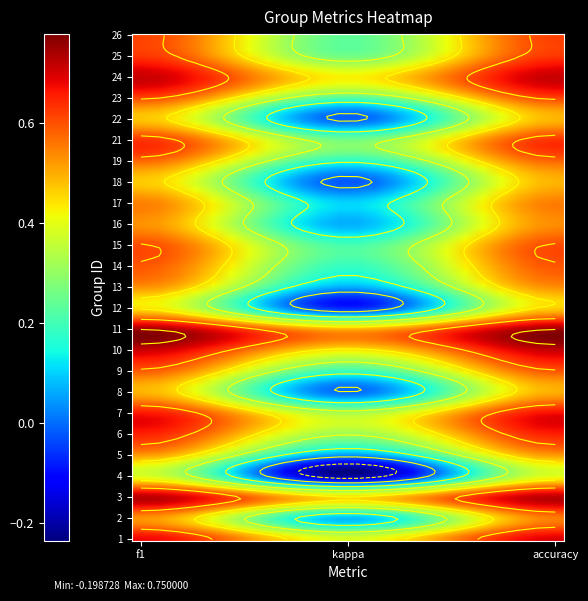

The 12 series shows 0.5 at accuracy. True or false?

True